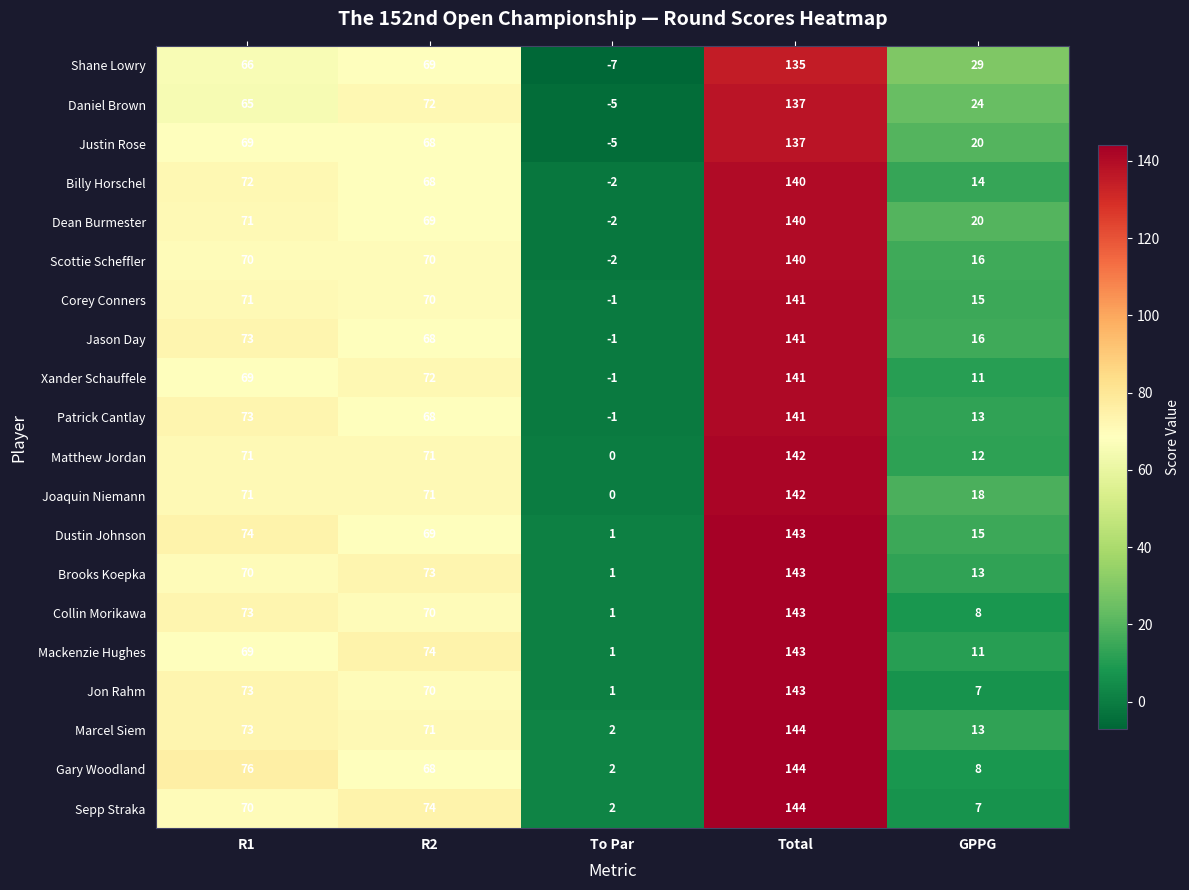

Rank the categories by Dean Burmester value from lowest to highest.

To Par, GPPG, R2, R1, Total